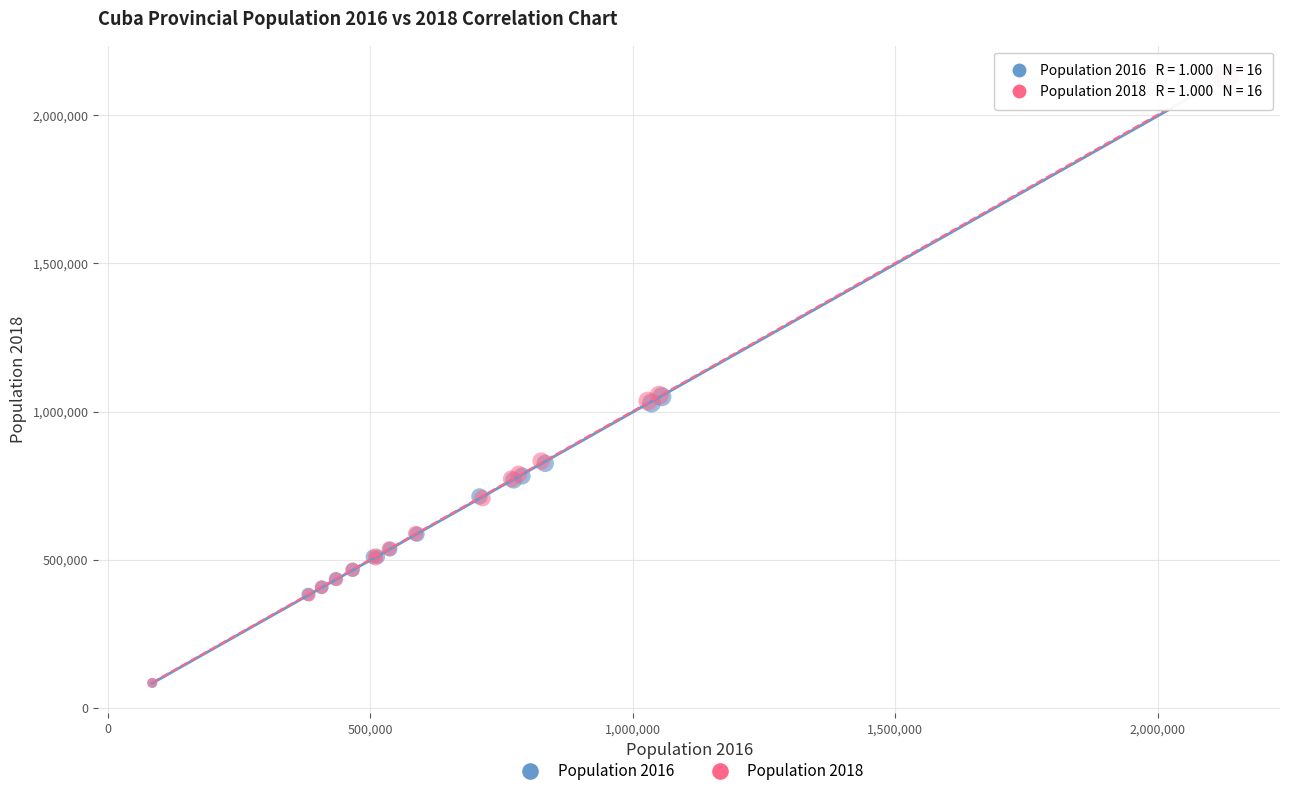

What are all the series names shown in the legend?

Population 2016, Population 2018